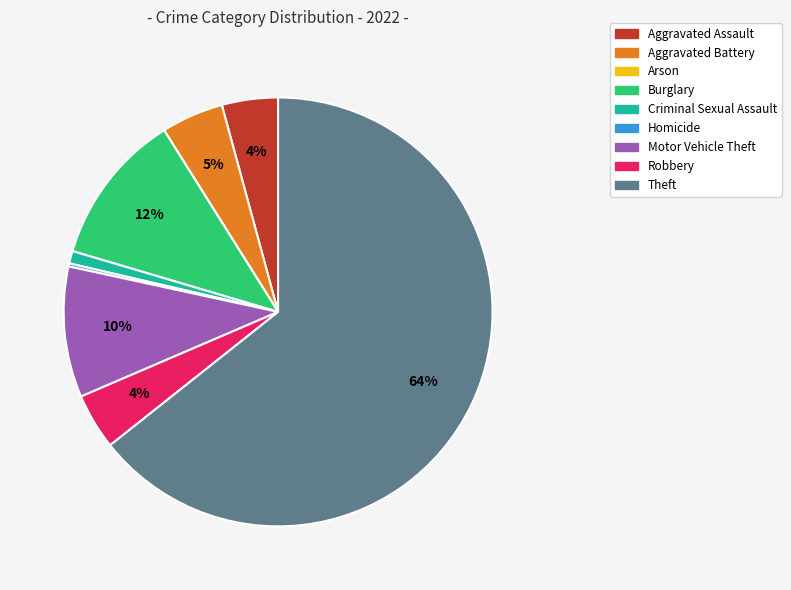

To the nearest percent, what percentage of the pie is Robbery?

4%